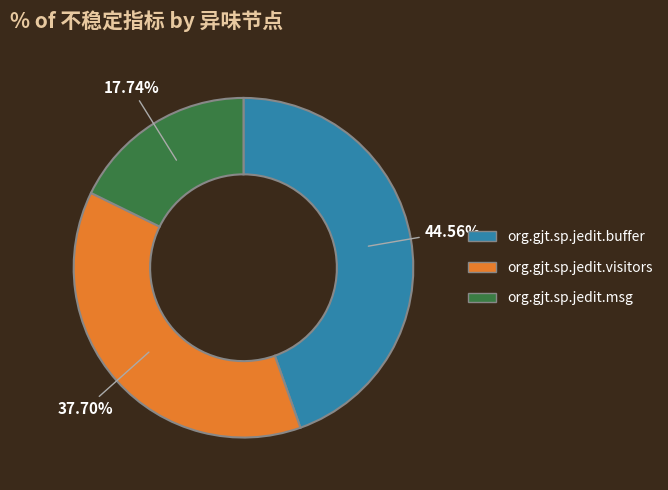

Which has a higher value, org.gjt.sp.jedit.buffer or org.gjt.sp.jedit.visitors?

org.gjt.sp.jedit.buffer